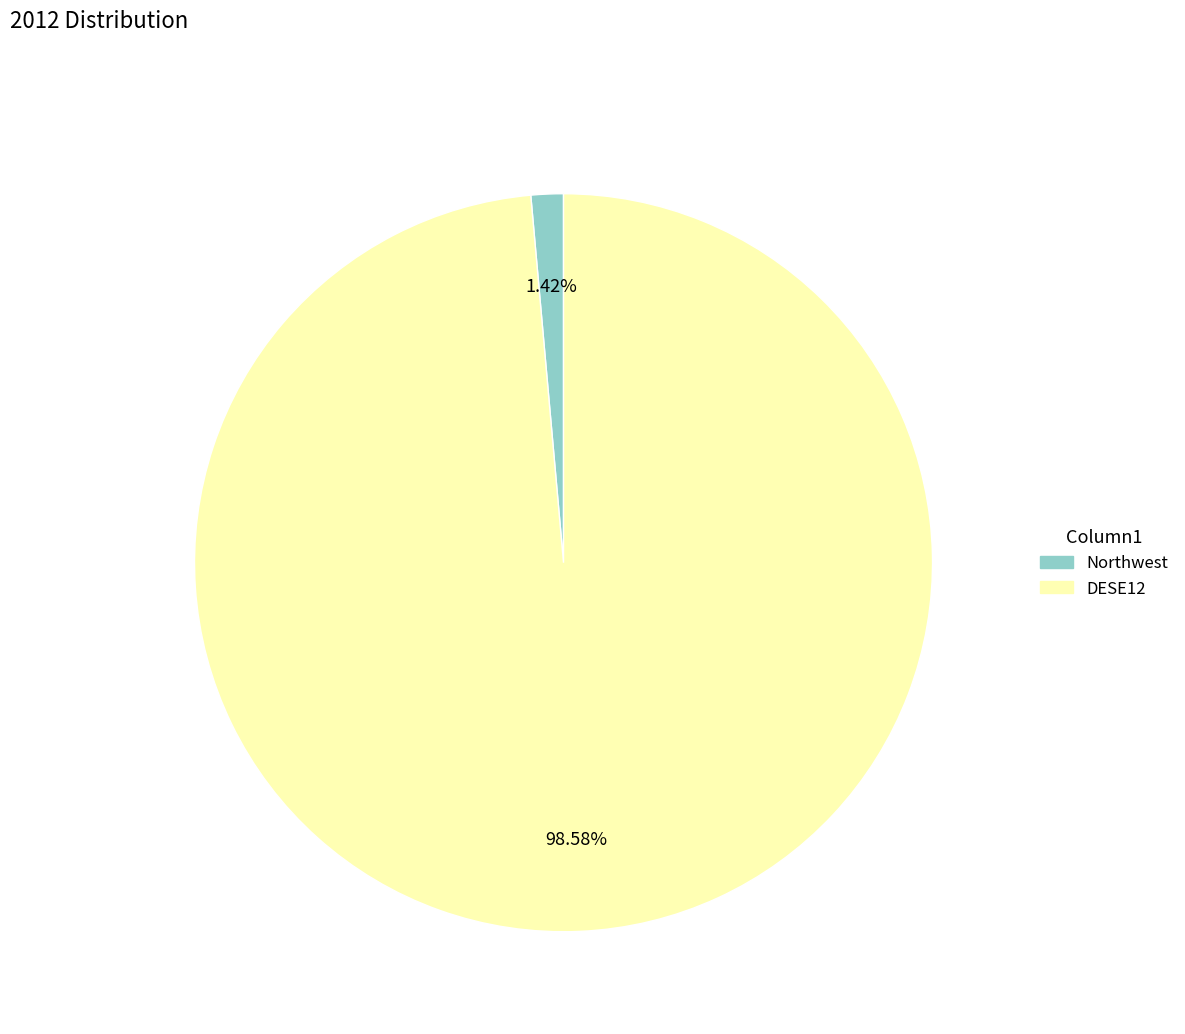

To the nearest percent, what is the difference between the largest and smallest slice percentages?

97%